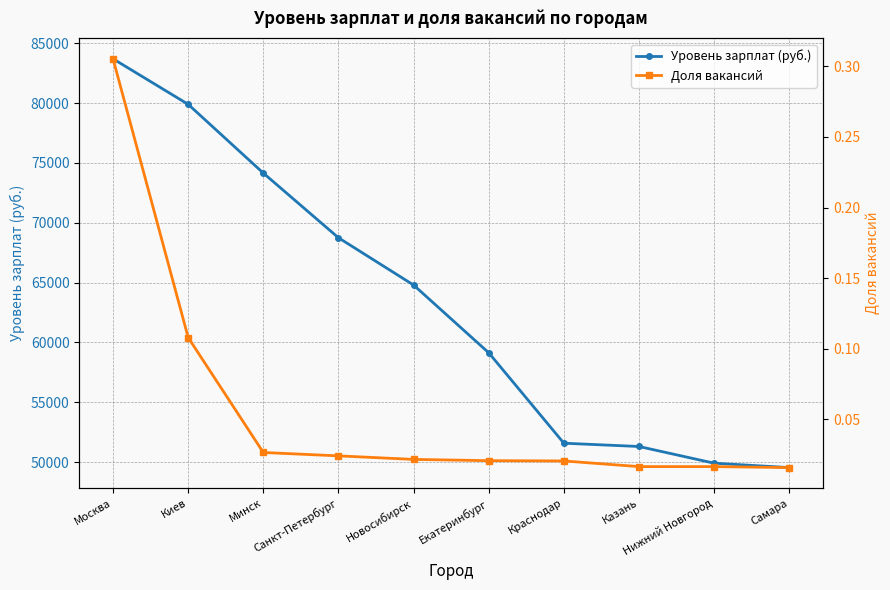

Reading left to right, extract all data points from this chart.

Уровень зарплат (руб.): Москва=83695.0	Киев=79893.0	Минск=74150.0	Санкт-Петербург=68747.0	Новосибирск=64797.0	Екатеринбург=59139.0	Краснодар=51585.0	Казань=51310.0	Нижний Новгород=49915.0	Самара=49548.0
Доля вакансий: Москва=0.3	Киев=0.1	Минск=0.0	Санкт-Петербург=0.0	Новосибирск=0.0	Екатеринбург=0.0	Краснодар=0.0	Казань=0.0	Нижний Новгород=0.0	Самара=0.0